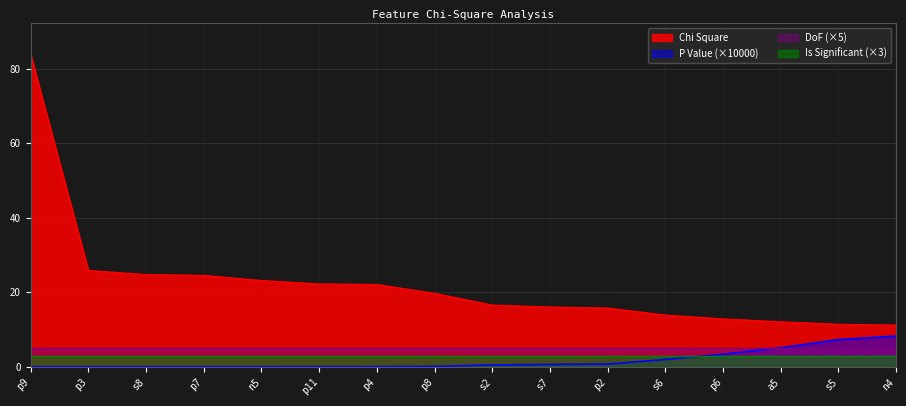

What is the difference between the highest and lowest values at s6?

11.9